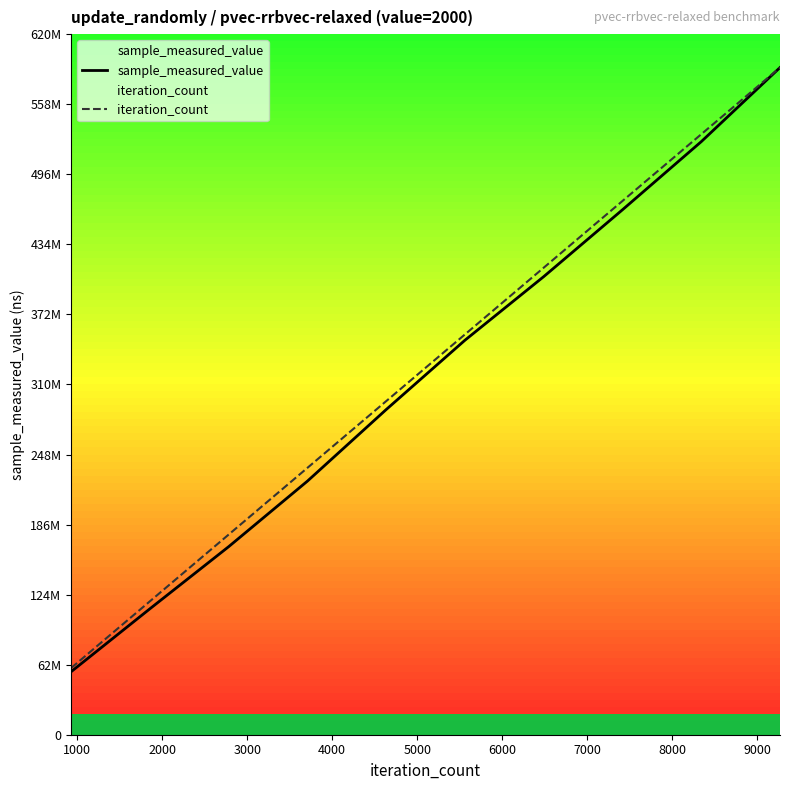

True or false: iteration_count has more than 2 interior local peaks.

False